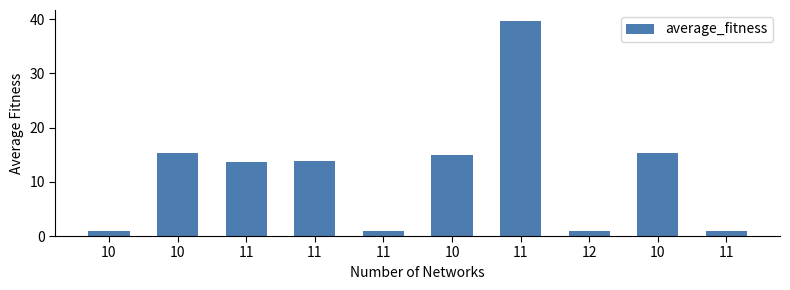

What is the label of the 10th bar from the left?

11